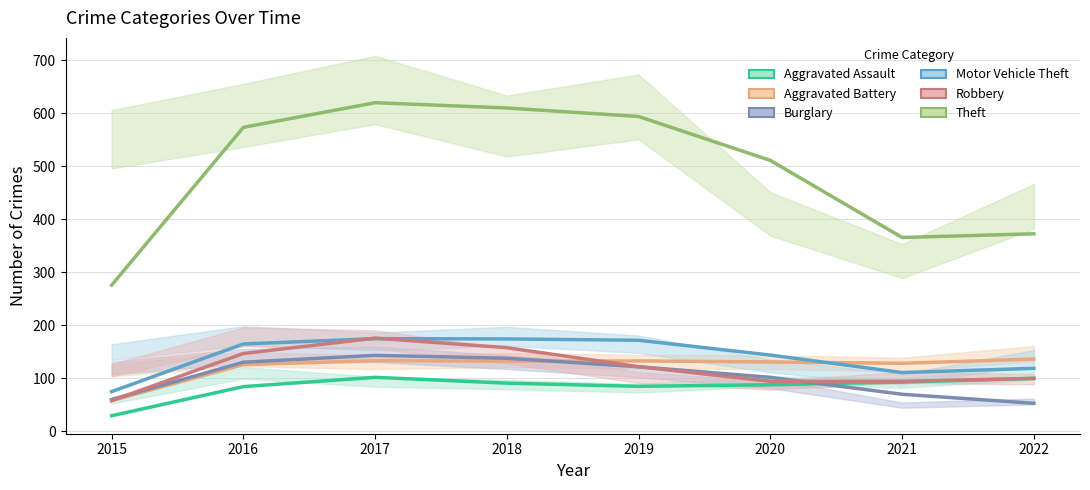

What is the value of the Motor Vehicle Theft point at the 6th from the left?

143.5